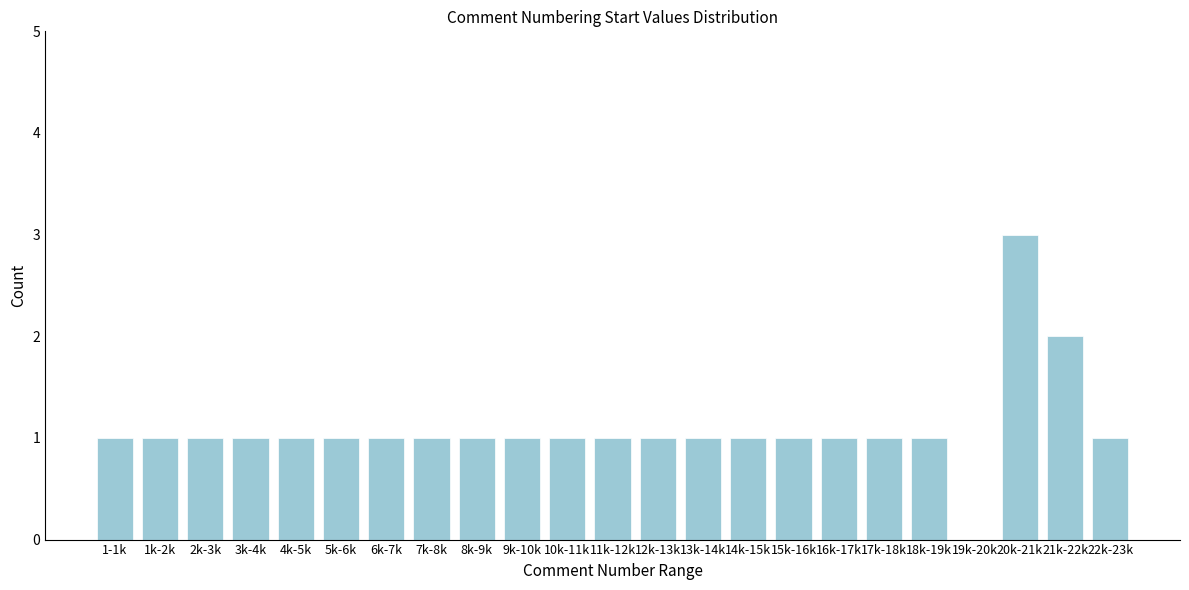

Reading left to right, extract all data points from this chart.

1-1k=1	1k-2k=1	2k-3k=1	3k-4k=1	4k-5k=1	5k-6k=1	6k-7k=1	7k-8k=1	8k-9k=1	9k-10k=1	10k-11k=1	11k-12k=1	12k-13k=1	13k-14k=1	14k-15k=1	15k-16k=1	16k-17k=1	17k-18k=1	18k-19k=1	19k-20k=0	20k-21k=3	21k-22k=2	22k-23k=1